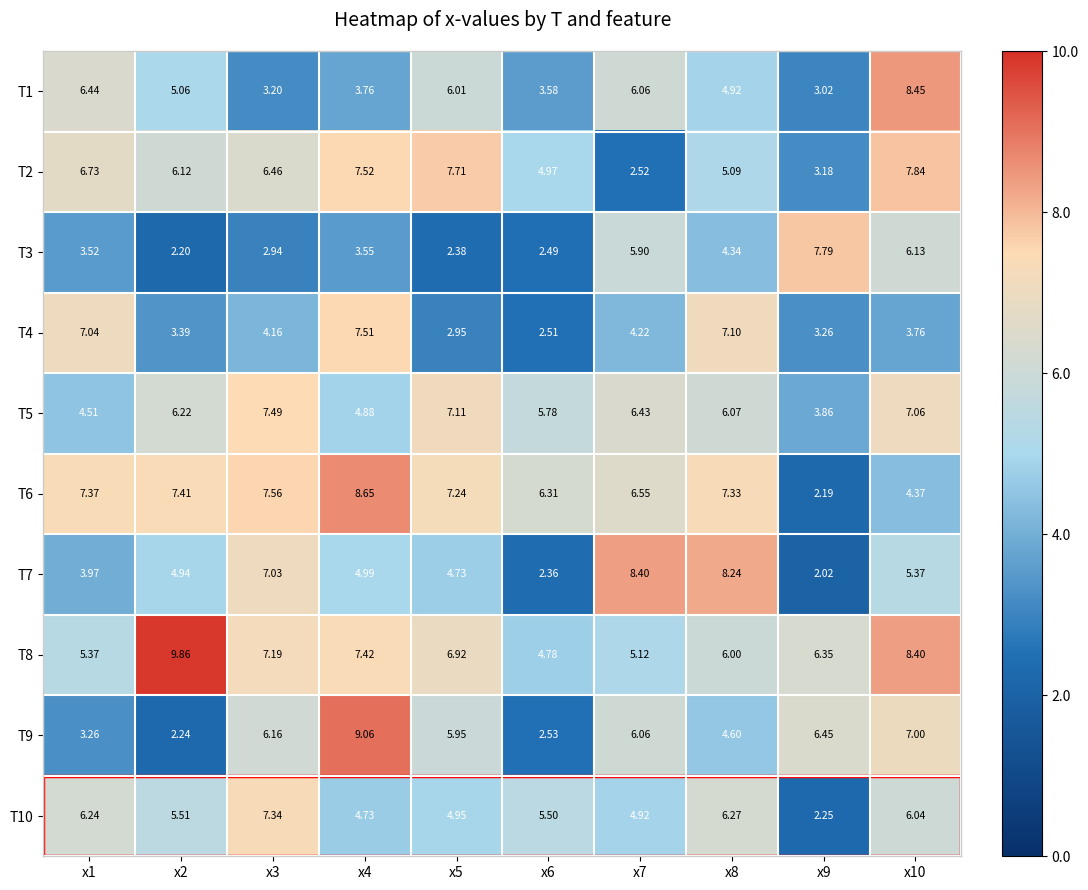

Which series has the largest total across all categories?

T8